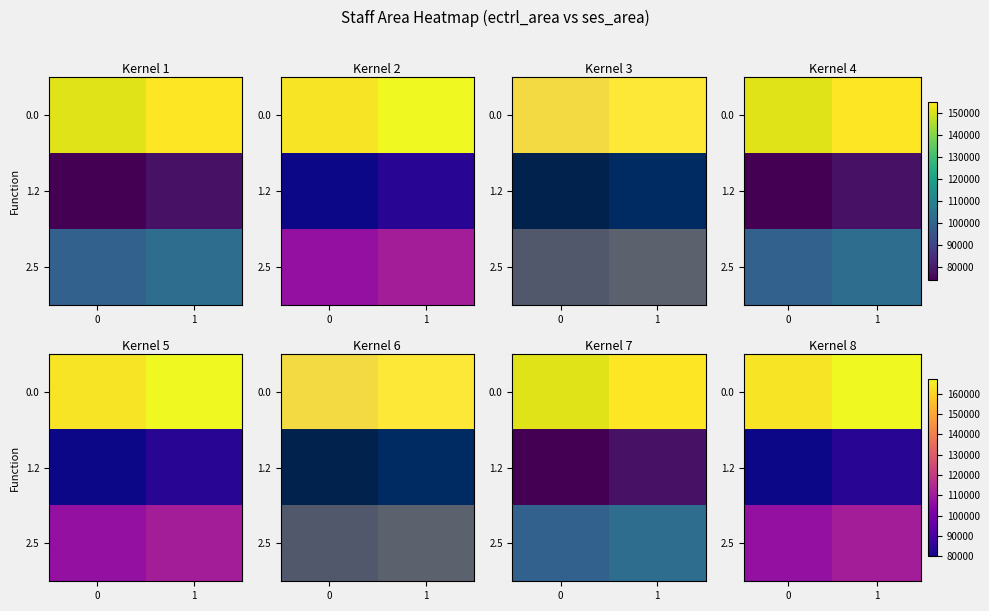

What is the difference between the 2.5 values at 1 and 0?

4320.0